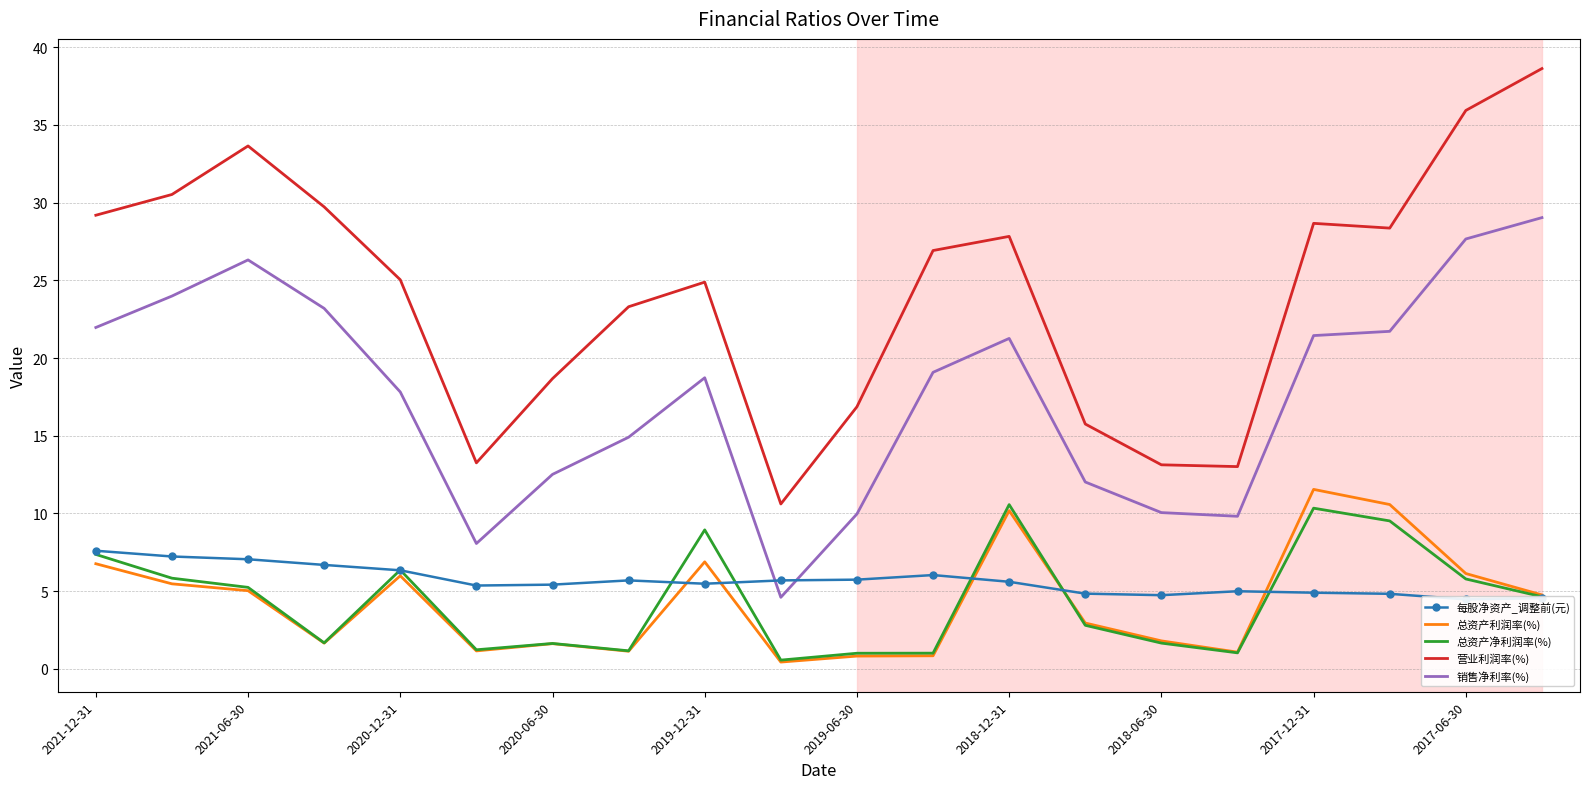

Reading left to right, extract all data points from this chart.

每股净资产_调整前(元): 7.6	7.2	7.1	6.7	6.3	5.4	5.4	5.7	5.5	5.7	5.7	6.0	5.6	4.8	4.7	5.0	4.9	4.8	4.5	4.6
总资产利润率(%): 6.8	5.5	5.0	1.7	6.0	1.2	1.6	1.1	6.9	0.4	0.8	0.8	10.2	3.0	1.8	1.1	11.6	10.6	6.1	4.8
总资产净利润率(%): 7.4	5.8	5.2	1.7	6.4	1.2	1.6	1.2	8.9	0.6	1.0	1.0	10.6	2.8	1.7	1.0	10.3	9.5	5.8	4.6
营业利润率(%): 29.2	30.5	33.6	29.7	25.0	13.3	18.7	23.3	24.9	10.6	16.9	26.9	27.8	15.8	13.1	13.0	28.7	28.4	35.9	38.6
销售净利率(%): 22.0	24.0	26.3	23.2	17.8	8.1	12.5	14.9	18.7	4.6	10.0	19.1	21.3	12.0	10.1	9.8	21.4	21.7	27.7	29.0